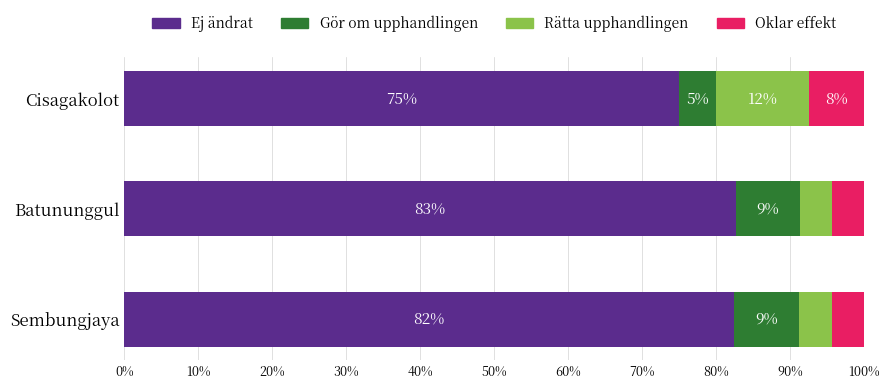

What is the approximate value of Ej ändrat at Sembungjaya?

82.4